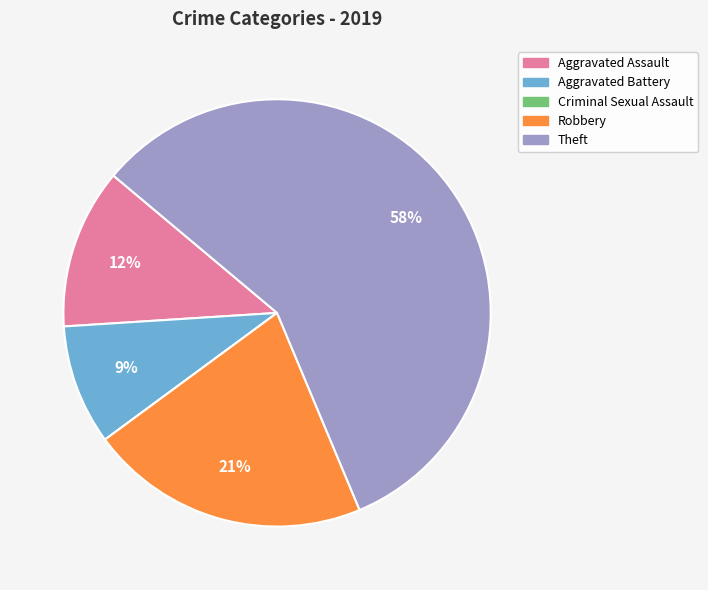

The Aggravated Battery slice represents 9% of the pie. True or false?

True